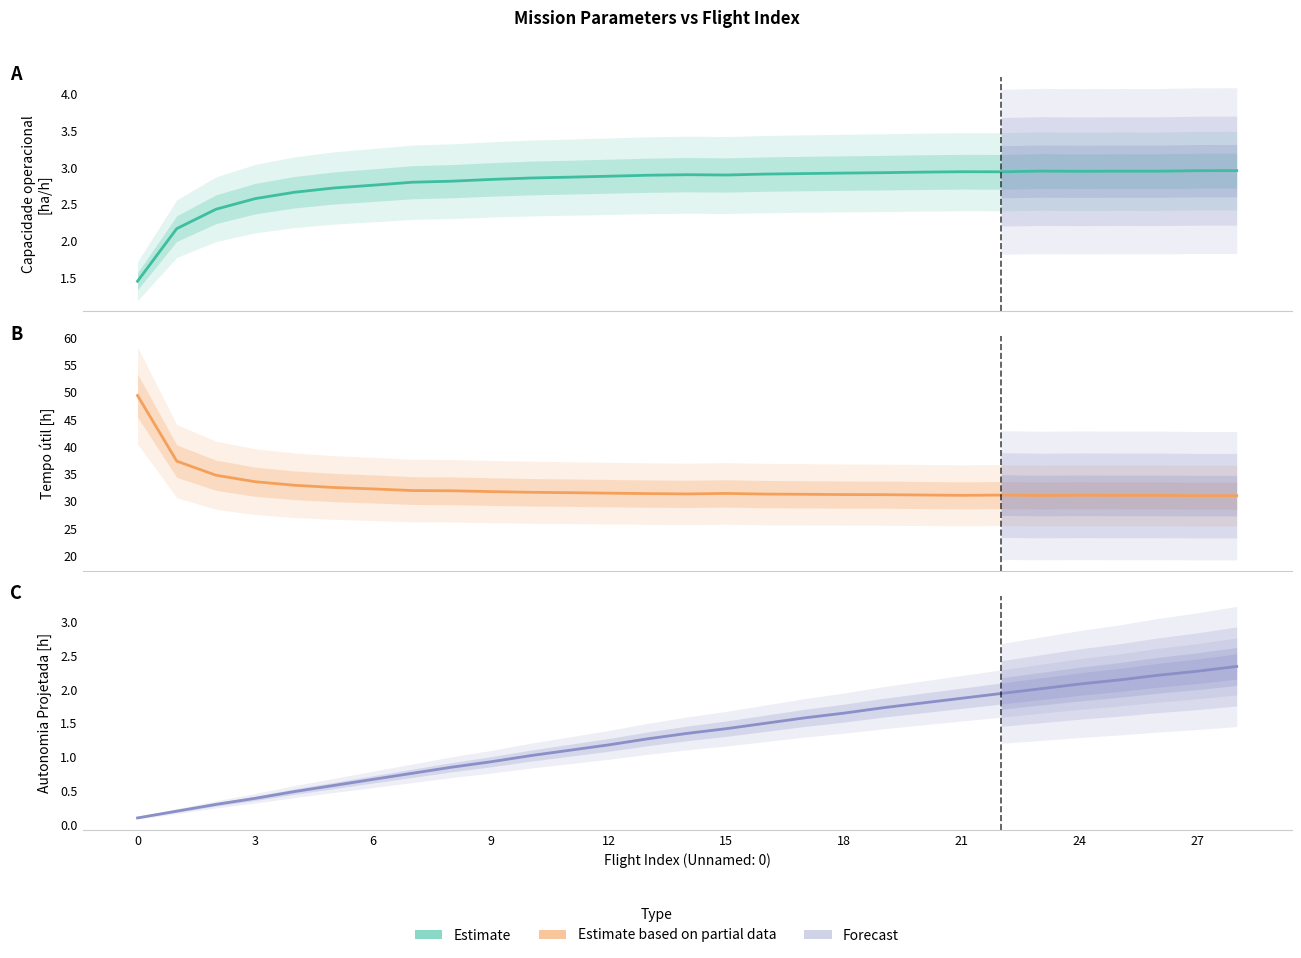

True or false: Capacidade operacional [ha/h] and Tempo util [h] cross at least once.

False